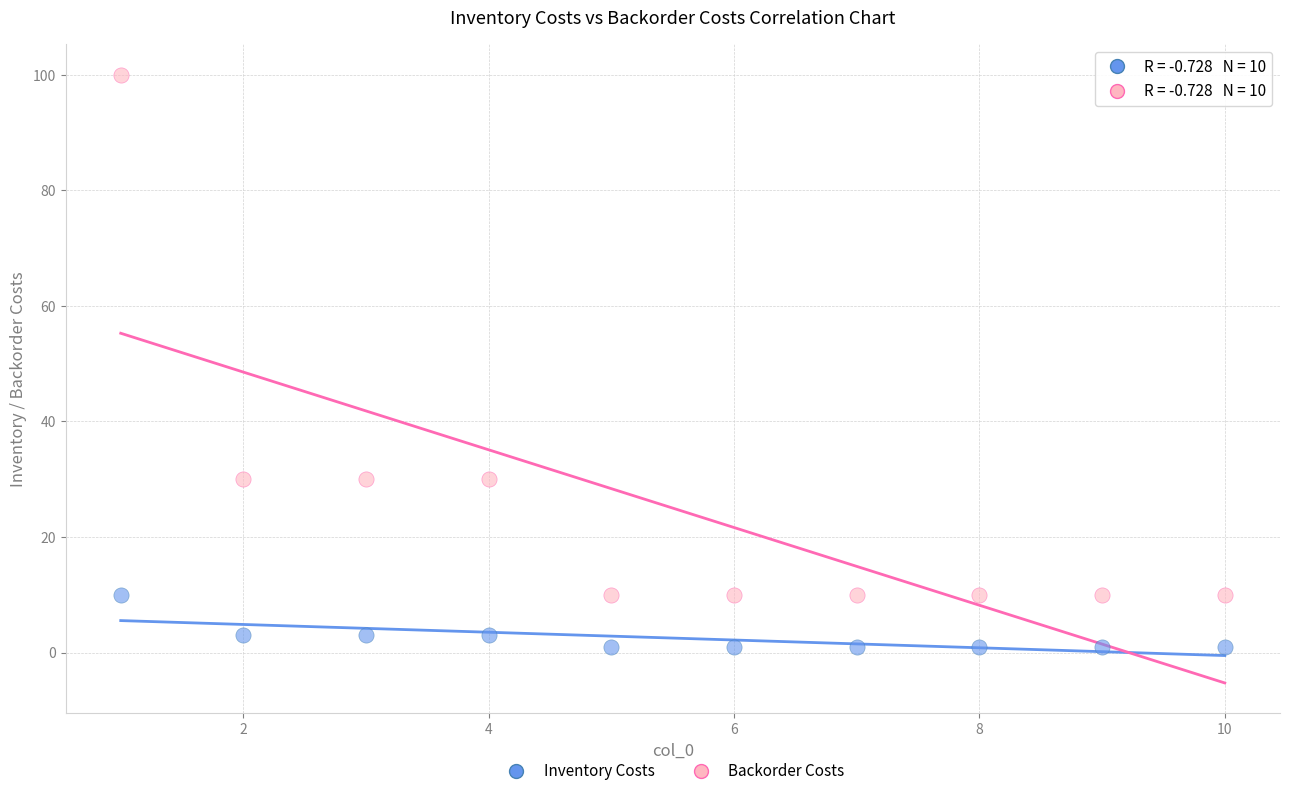

Which series contains the highest Y value?

Backorder Costs